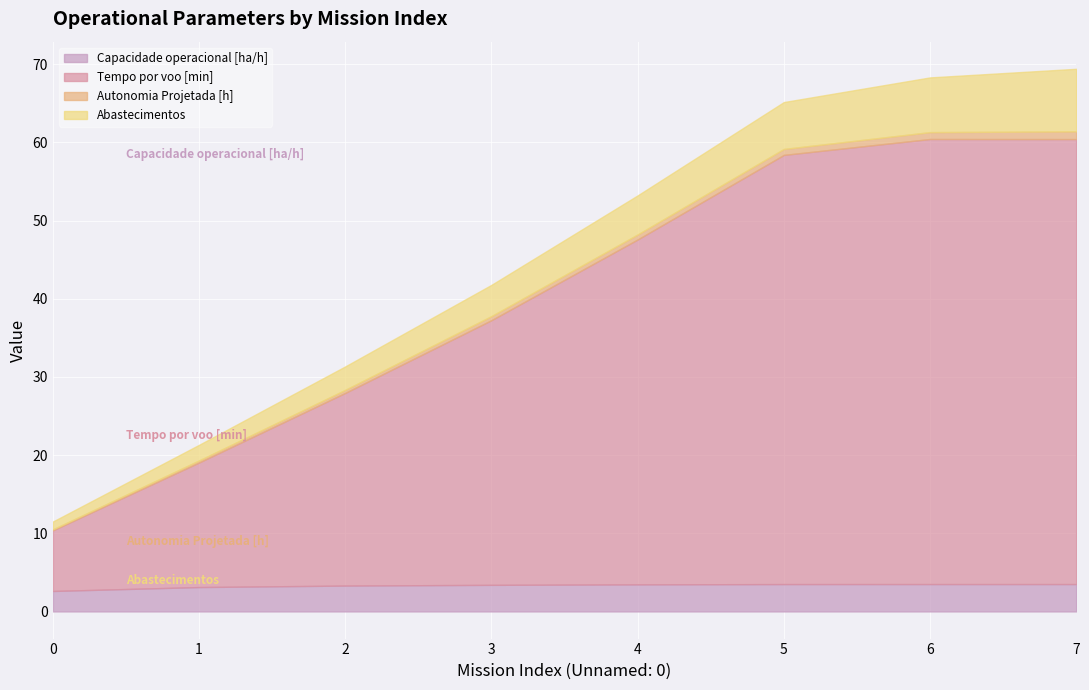

Where is Abastecimentos nearest to the value 4?

3